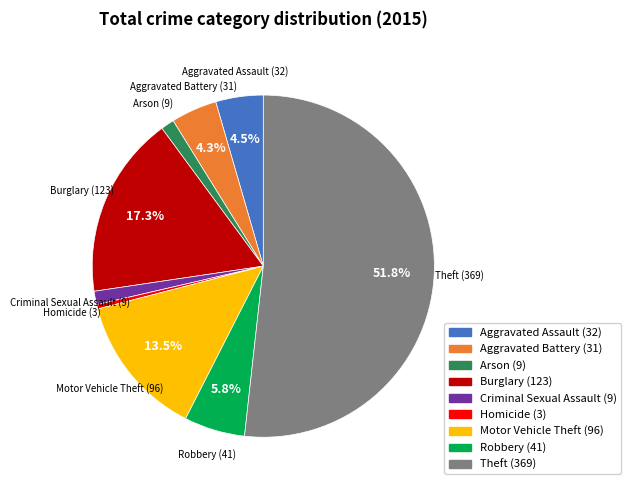

What is the largest slice in the pie chart?

Theft